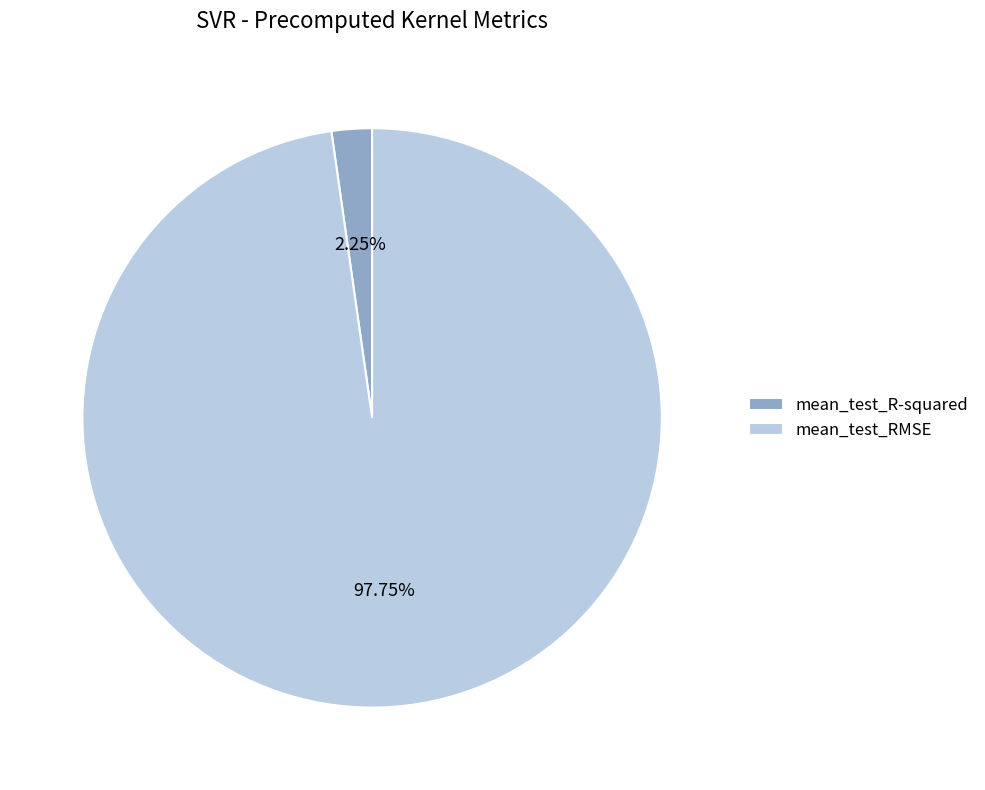

Combined, do mean_test_R-squared and mean_test_RMSE account for over 50%?

Yes